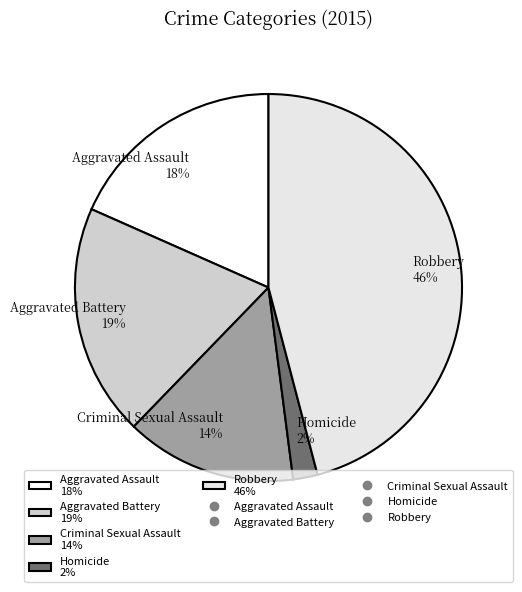

Does any single category account for the majority?

No